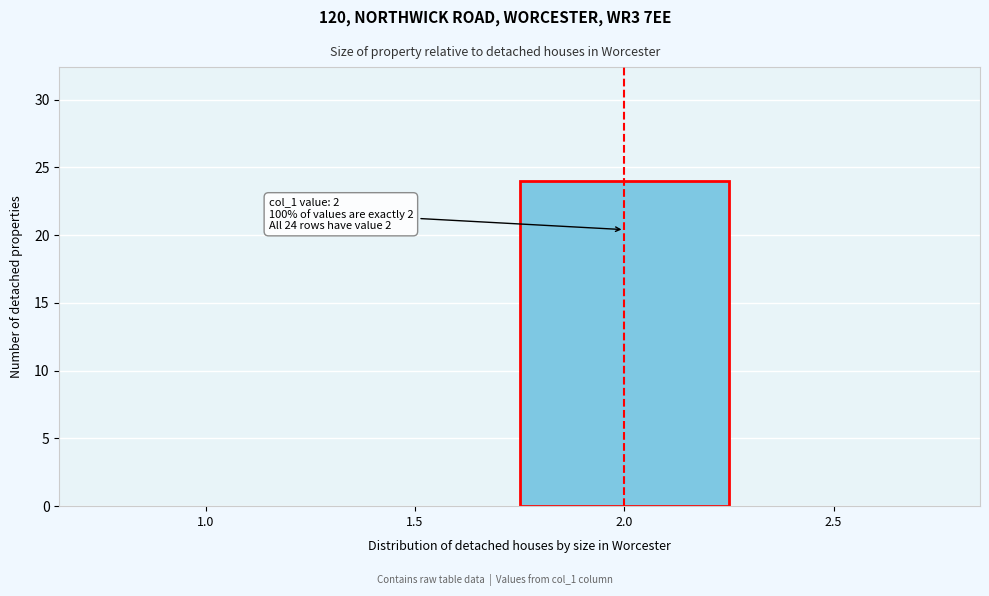

Reading left to right, list all the values displayed in this chart.

1.0=0	1.5=0	2.0=24	2.5=0